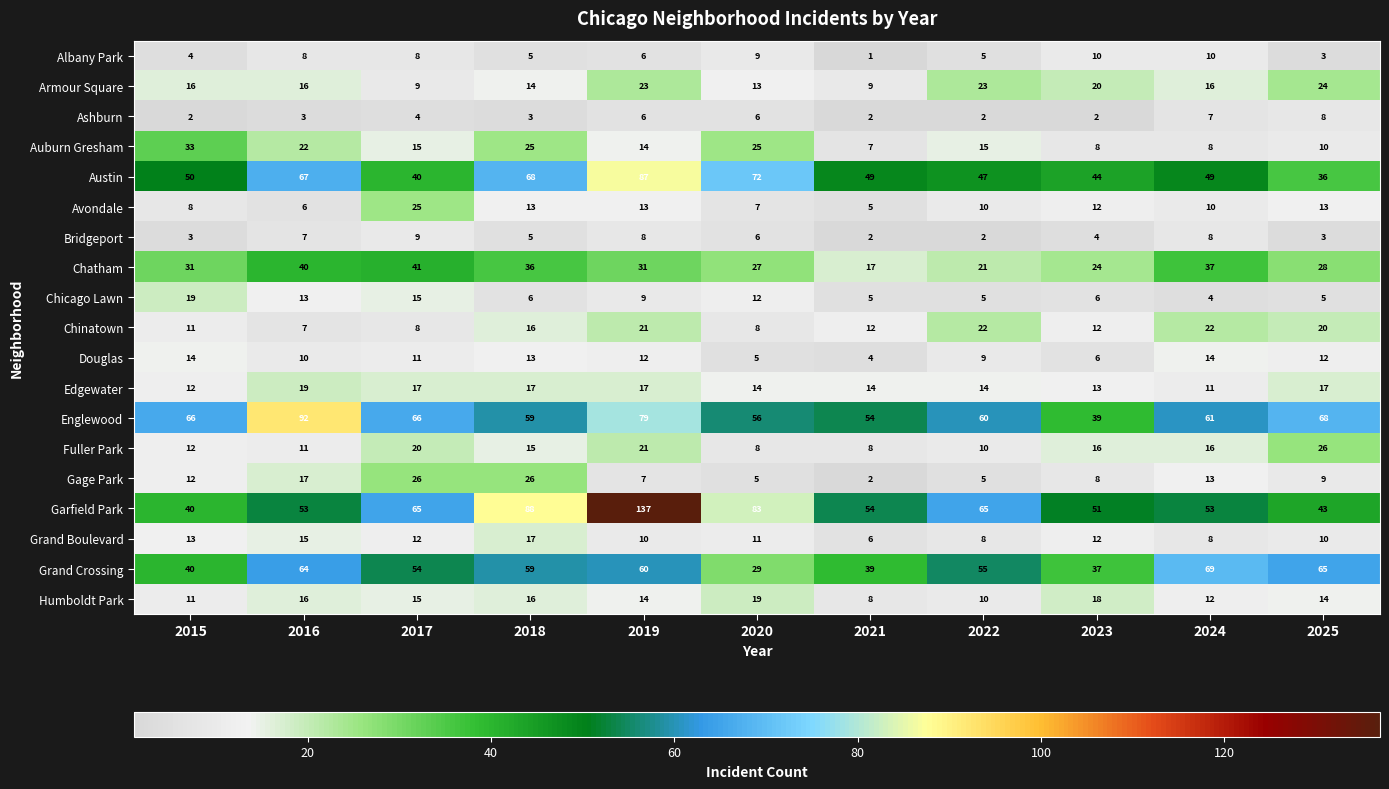

What is the maximum value shown in the chart?

137